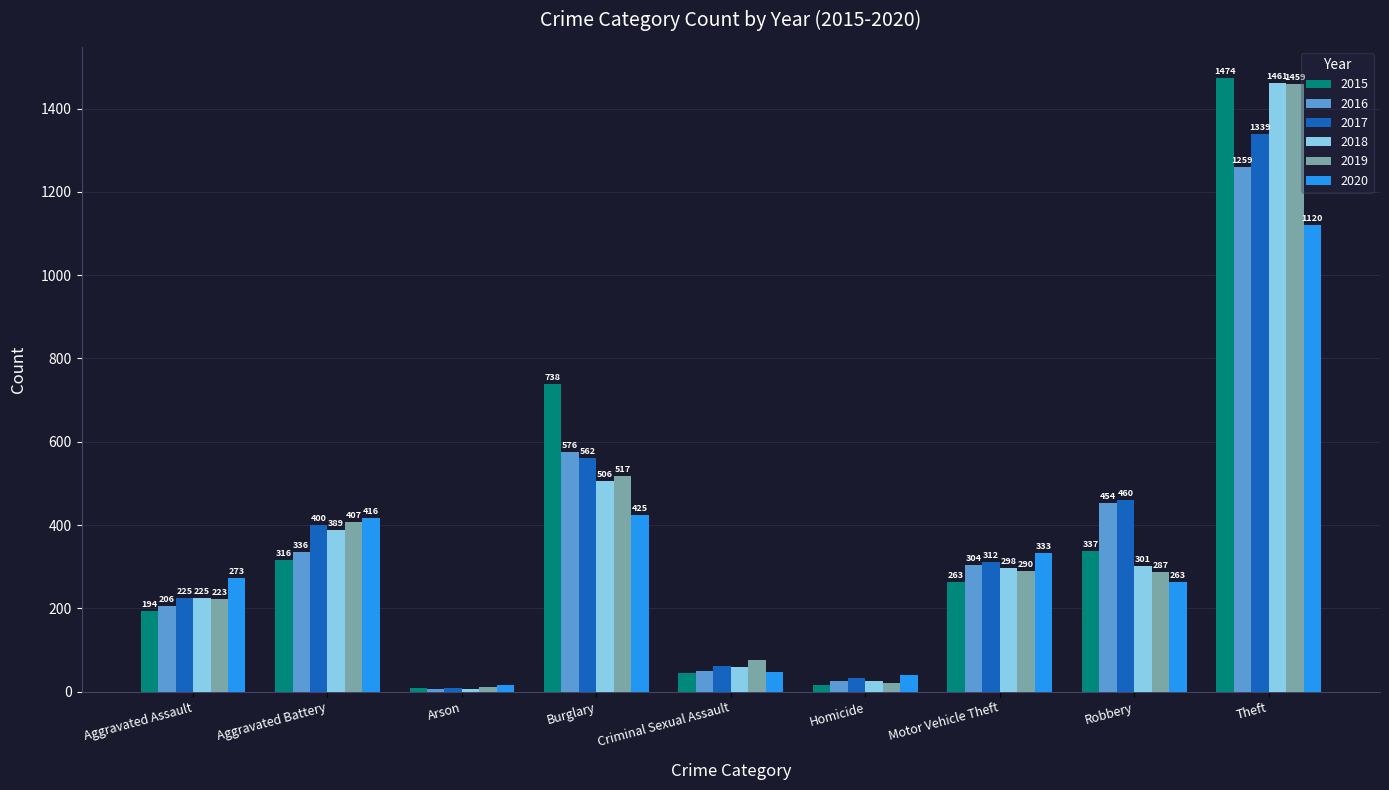

Between Aggravated Assault and Theft, which series saw the biggest shift?

2015